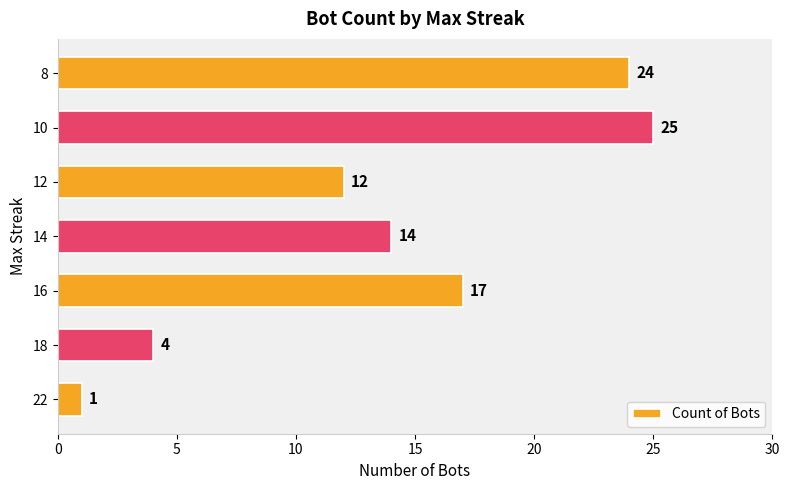

What is the change in value from 22 to 10?

+24